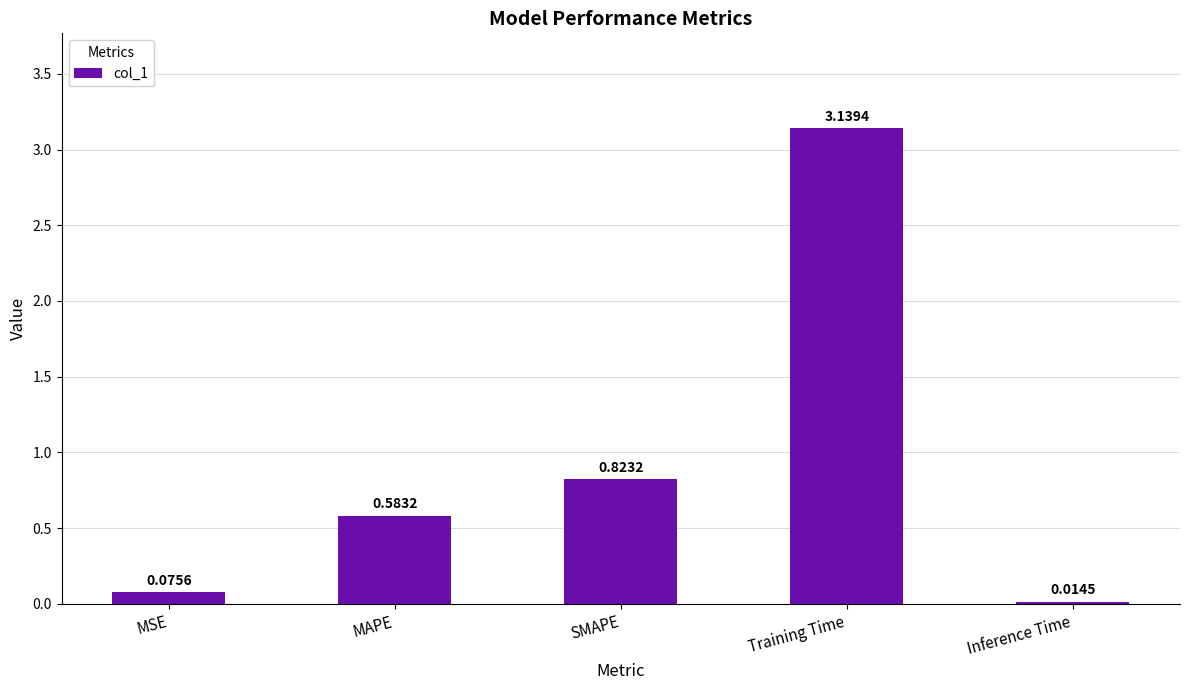

Rank the categories by value from highest to lowest.

Training Time, SMAPE, MAPE, MSE, Inference Time